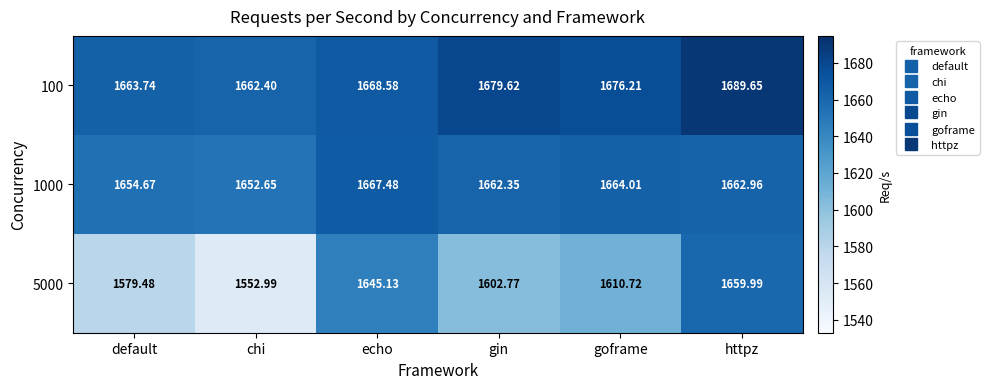

Where does the 5000 series first go above 1610?

echo